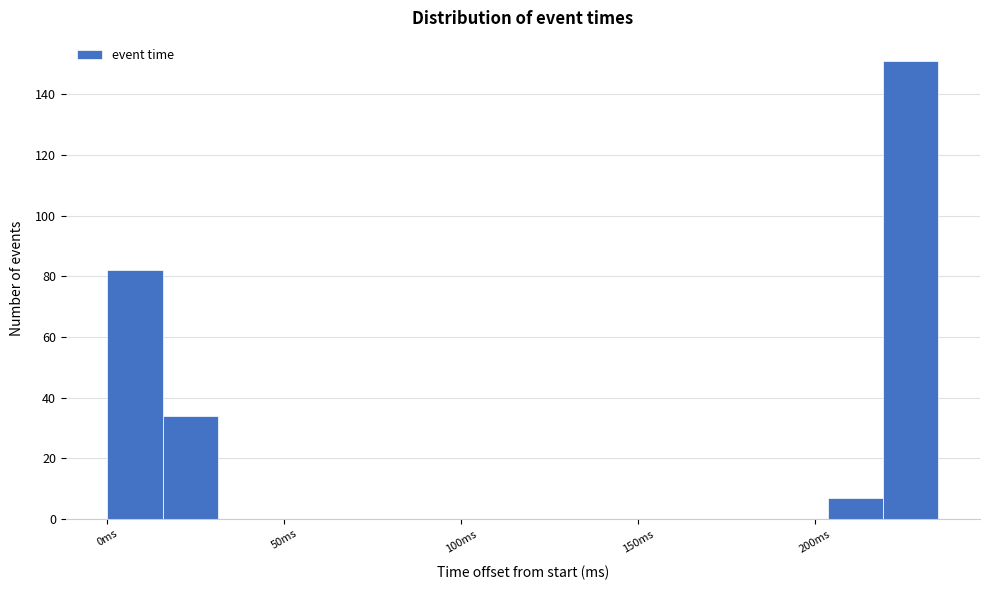

Read against the x-axis, roughly where is the centre of the tallest bar?

225